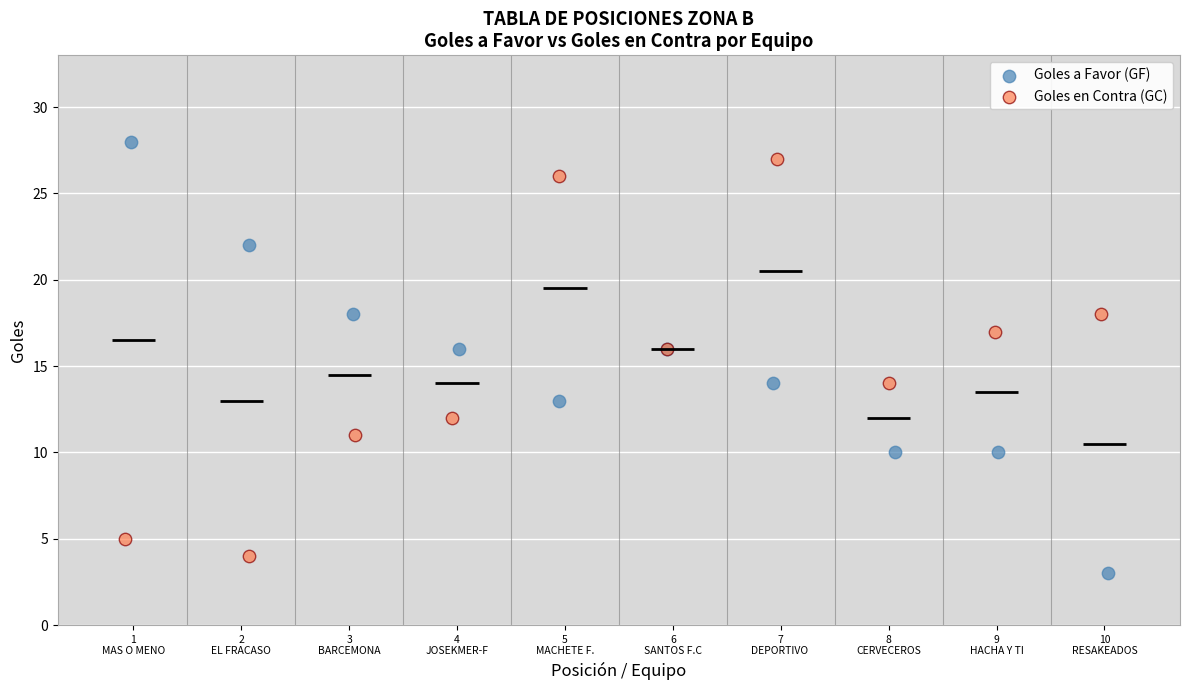

What are all the series names shown in the legend?

Goles a Favor (GF), Goles en Contra (GC)